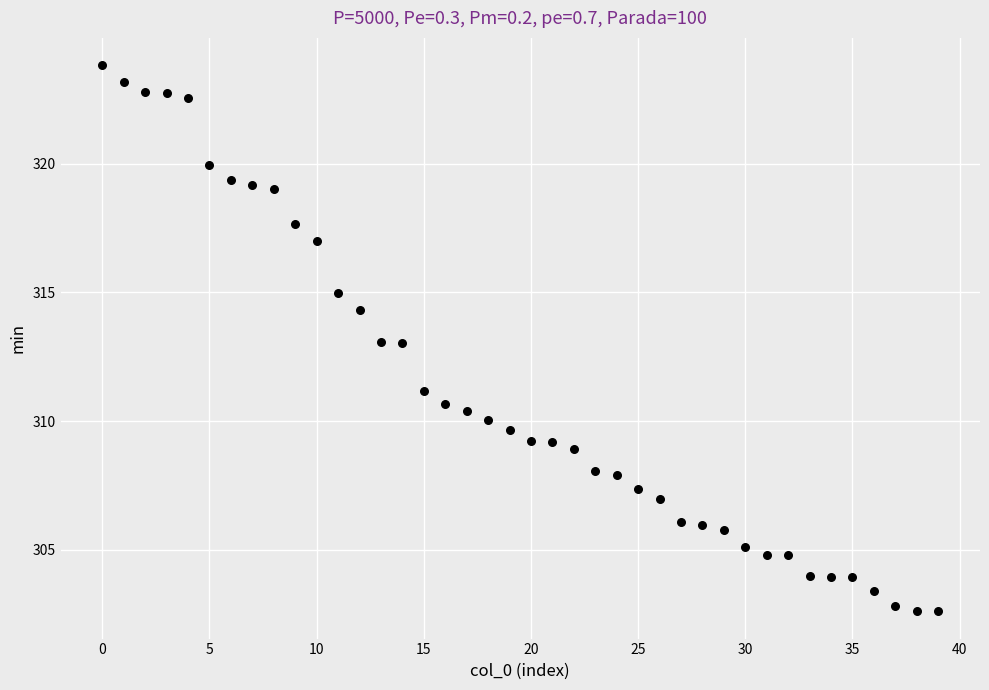

What is the range of Y values (max minus min)?

21.2